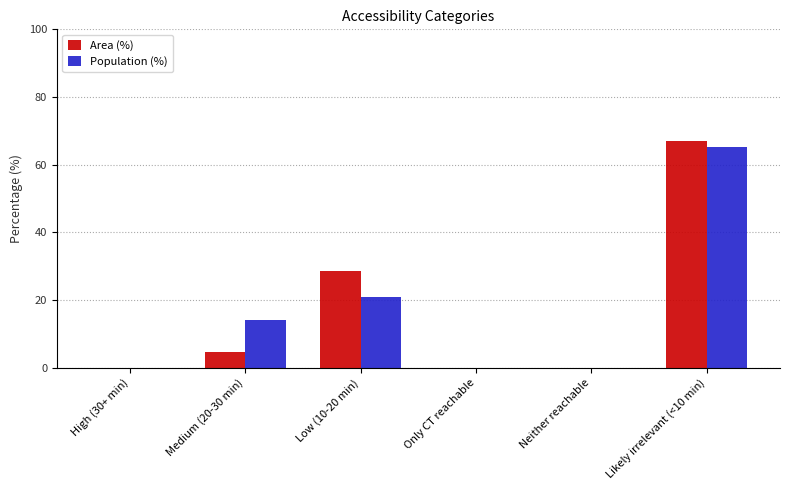

At which label is Area (%) closest to 33?

Low (10-20 min)